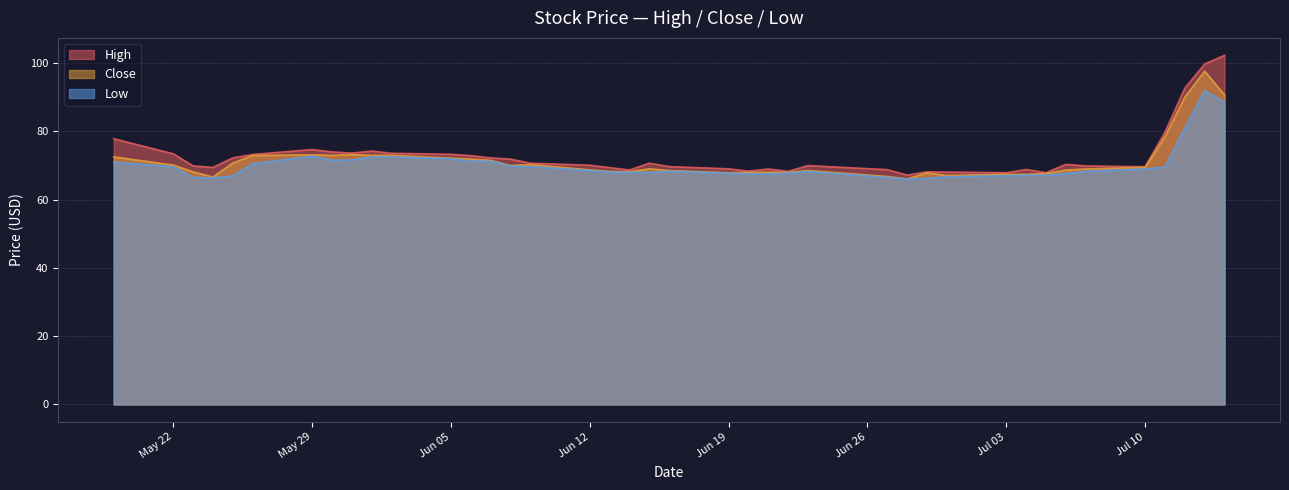

What is the minimum value shown in the chart?

66.0